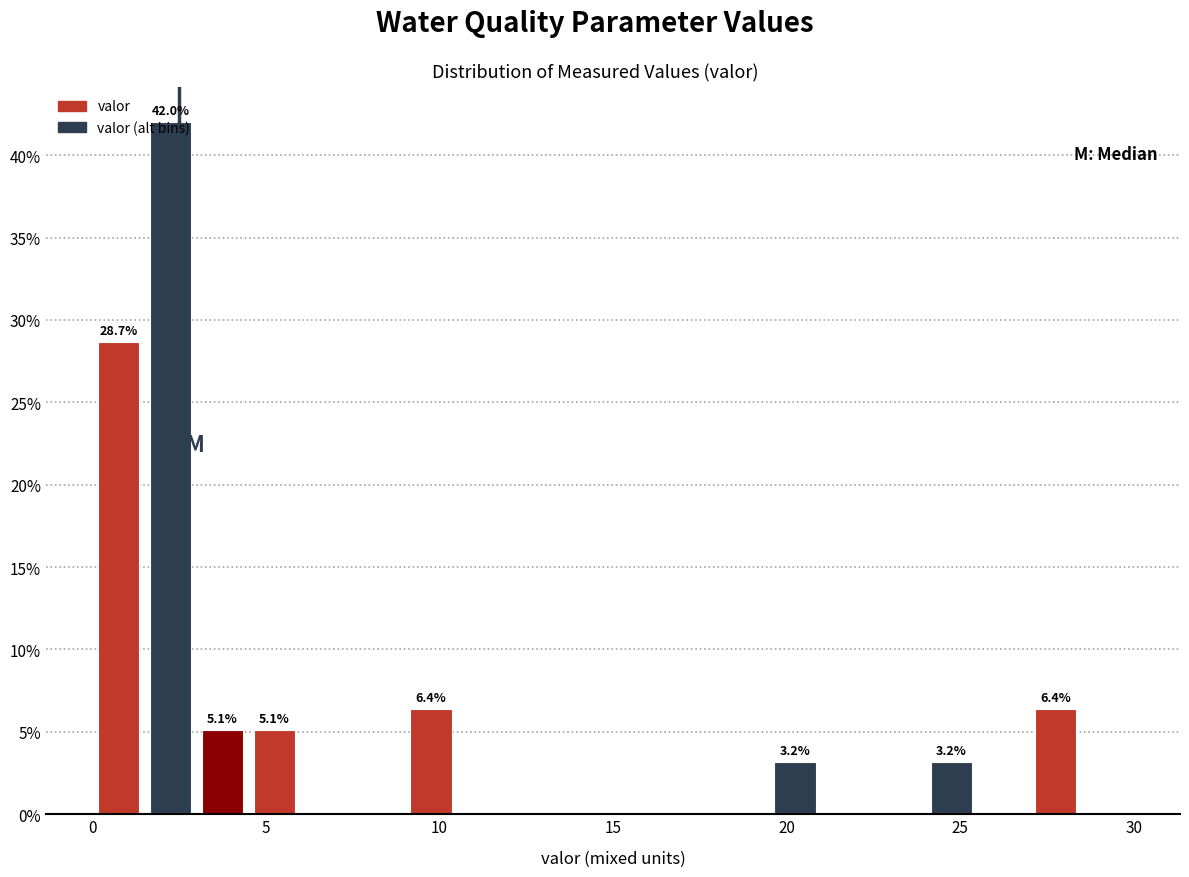

Around what value on the x-axis is the tallest bar? Give the approximate position of its centre, as read against the axis.

2.5